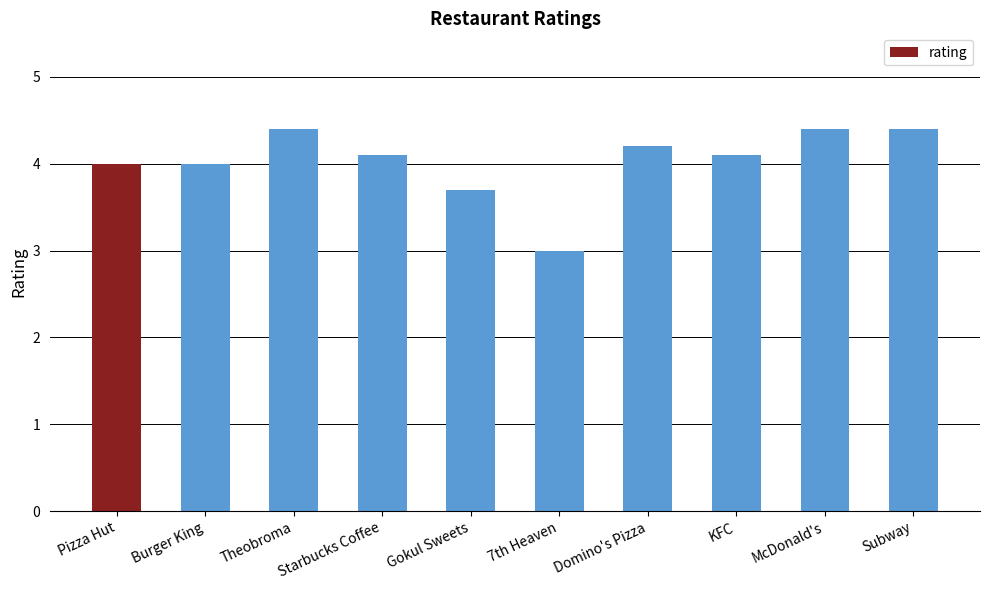

What is the ratio of the value at KFC to the value at Pizza Hut?

1.0